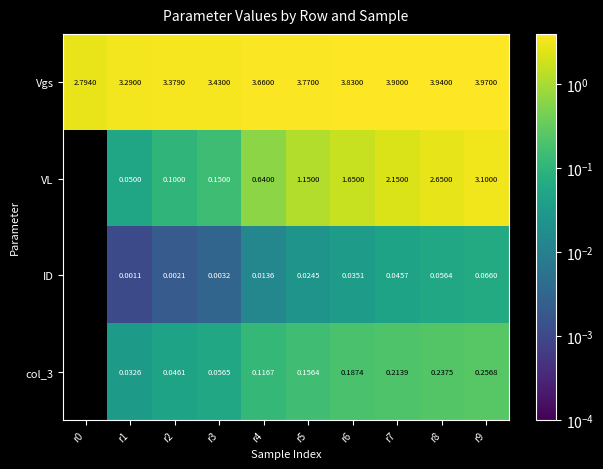

What is the difference between the highest and lowest values at r4?

3.6